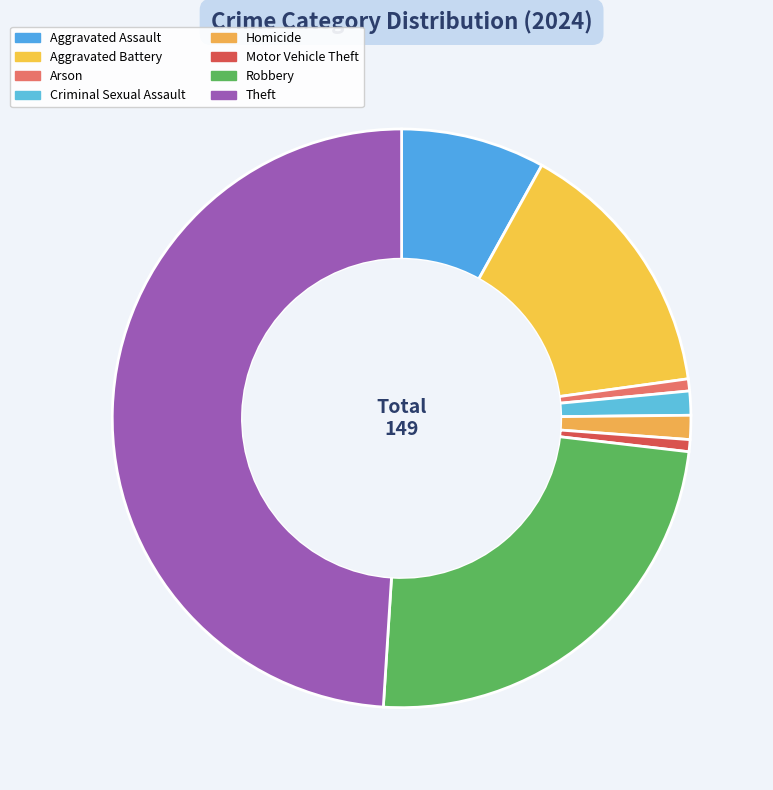

True or false: Arson accounts for 1% of the total.

True